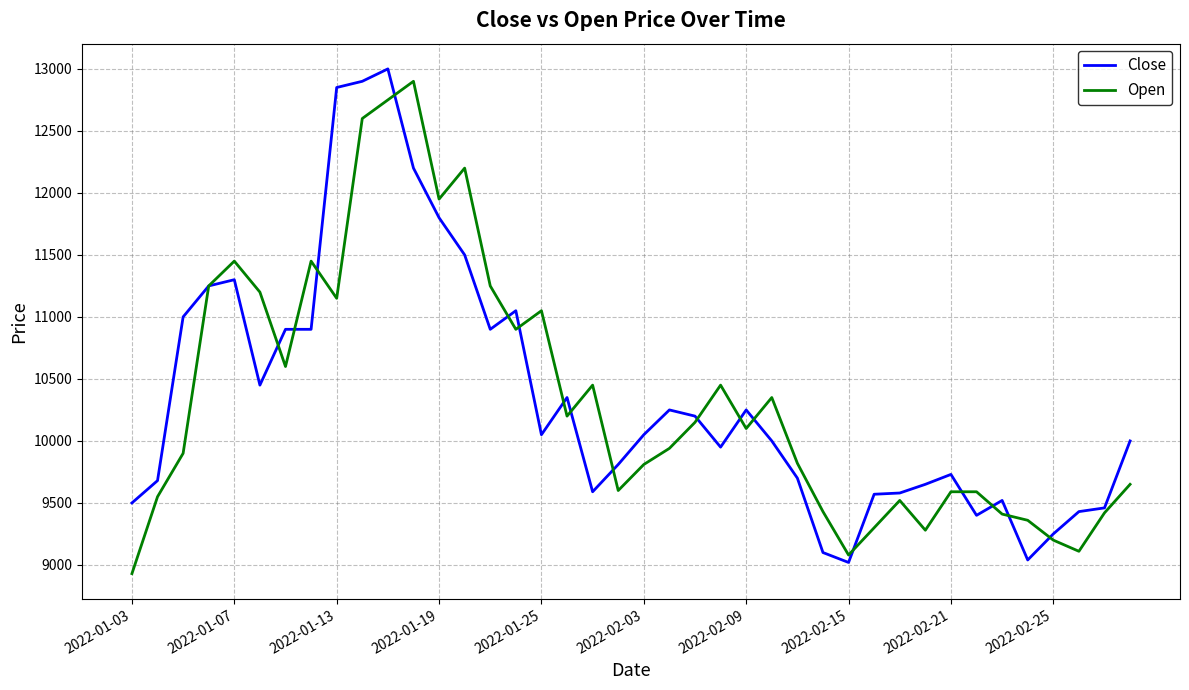

What are all the series names shown in the legend?

Close, Open